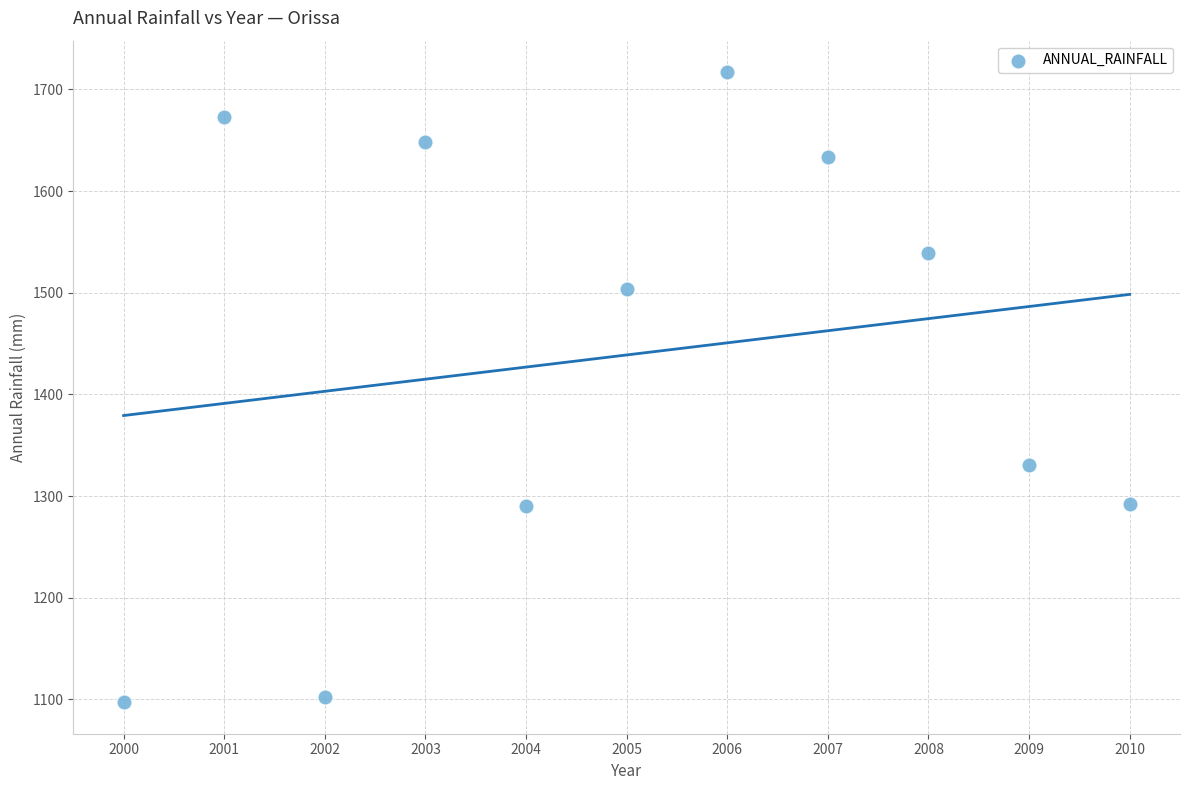

What is the average X value?

2005.0